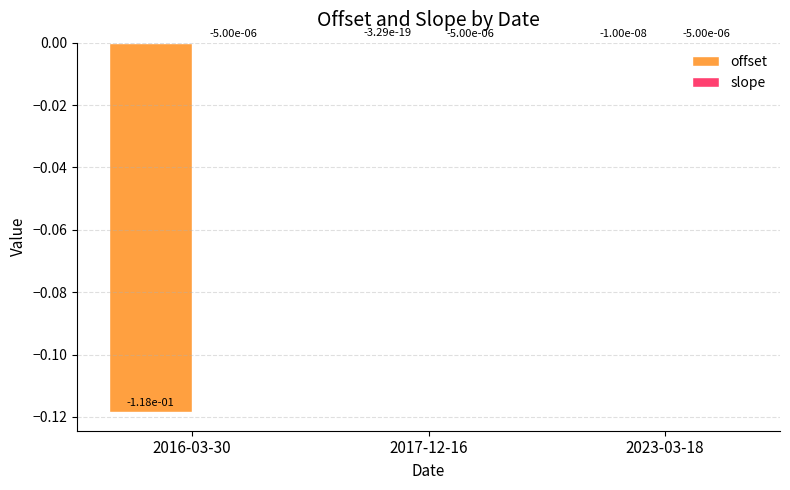

The value of offset at 2016-03-30 is -0.2. True or false?

False